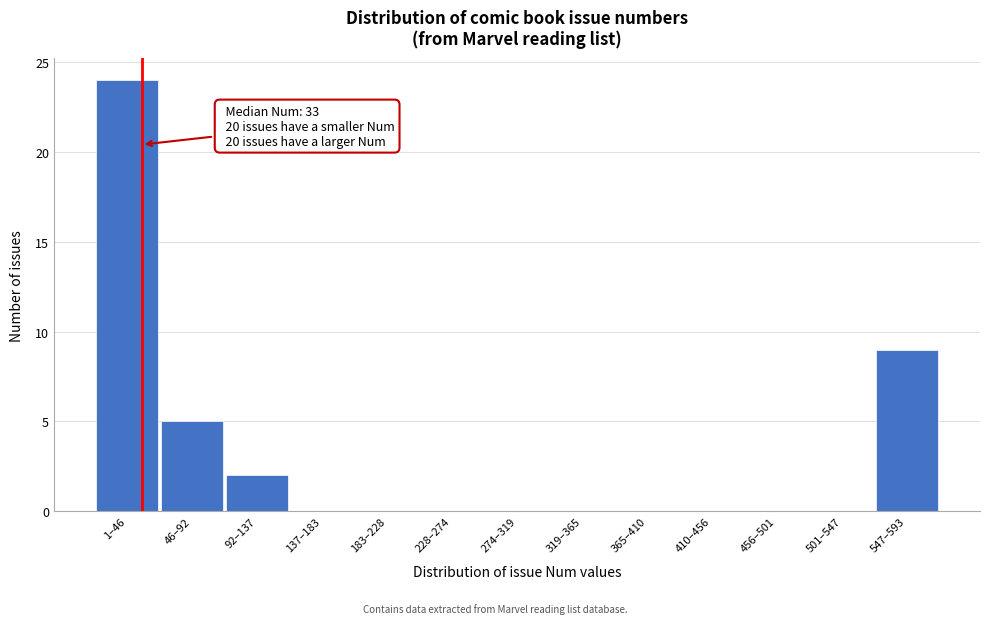

Reading right to left, list all the values displayed in this chart.

547–593=9	501–547=0	456–501=0	410–456=0	365–410=0	319–365=0	274–319=0	228–274=0	183–228=0	137–183=0	92–137=2	46–92=5	1–46=24